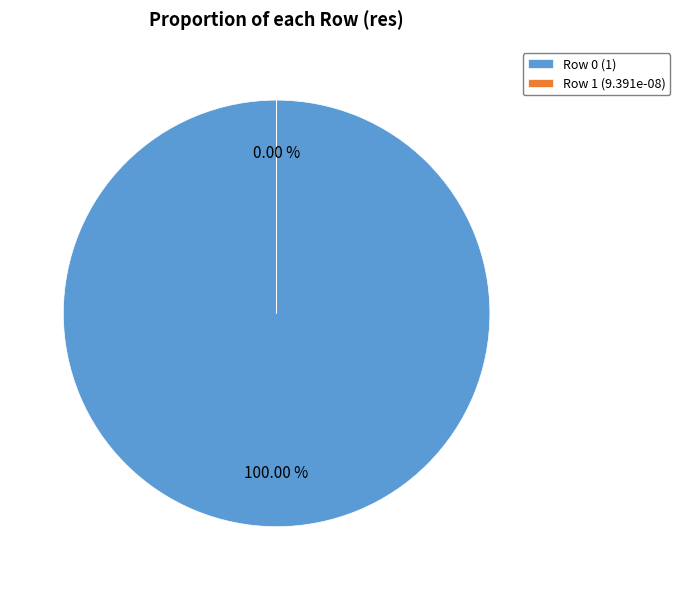

To the nearest percent, what is the combined percentage of Row 0 and Row 1?

100%